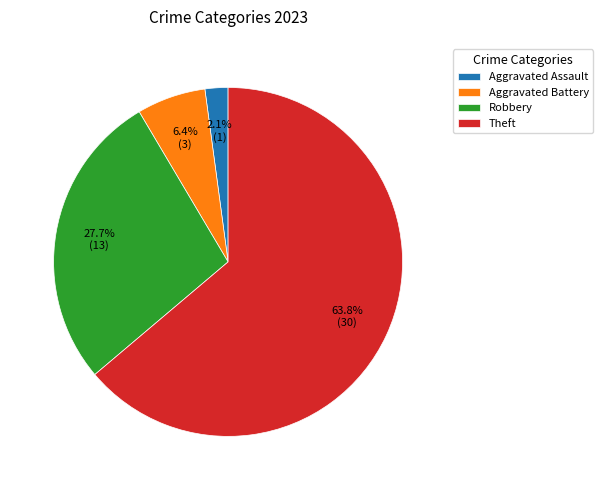

Which slice is the smallest?

Aggravated Assault